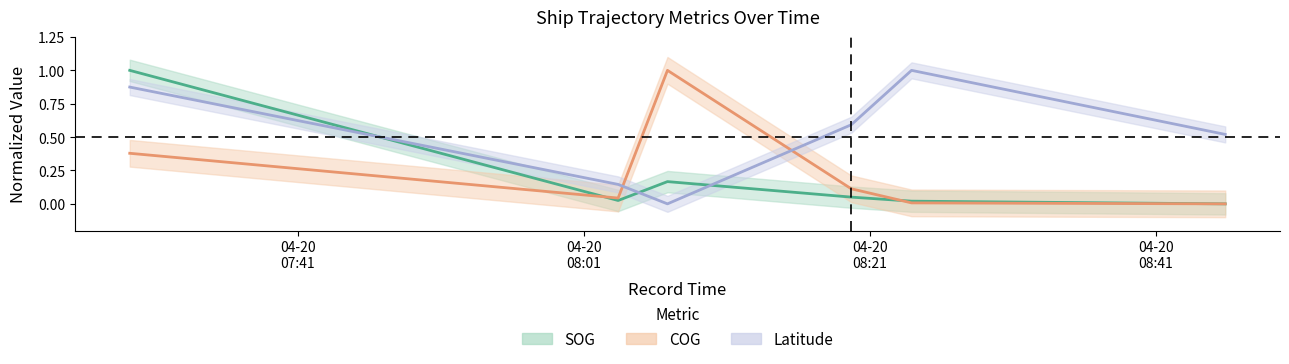

Rank the series at 2024-04-20 08:19:41 from lowest to highest value.

SOG, COG, Latitude